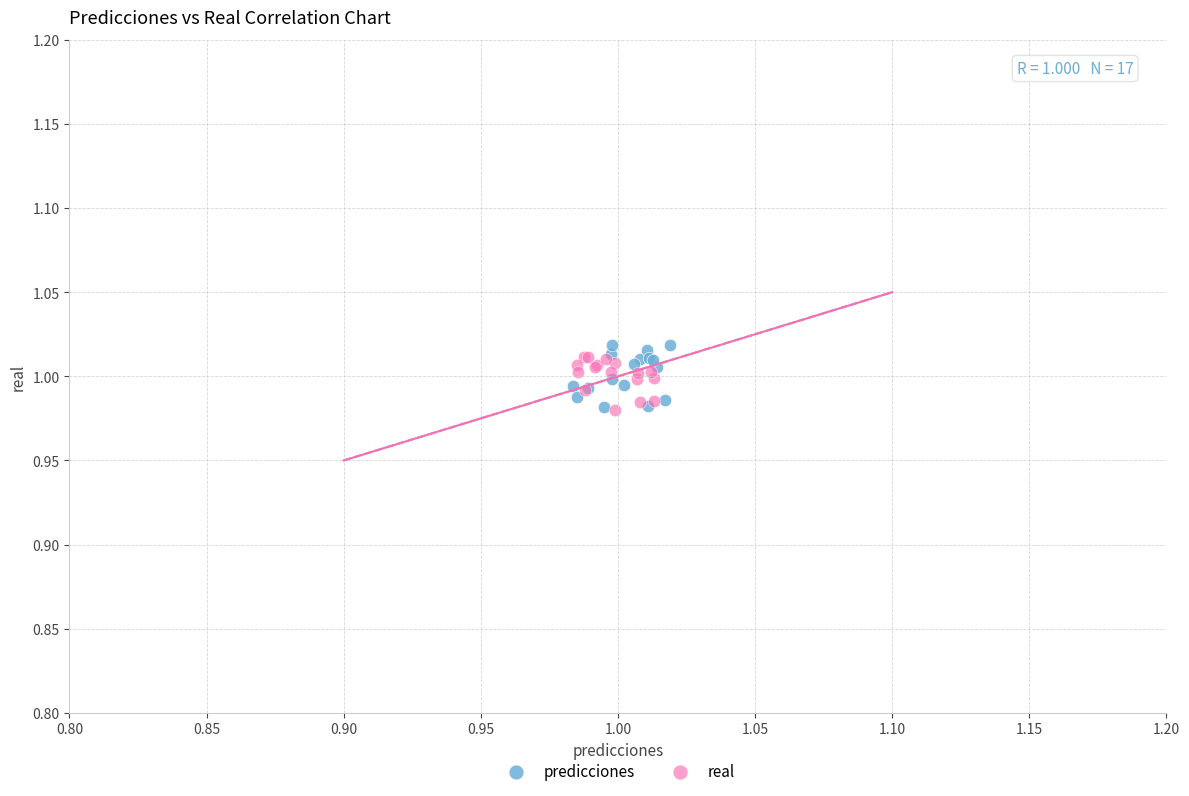

Which series contains the highest Y value?

predicciones